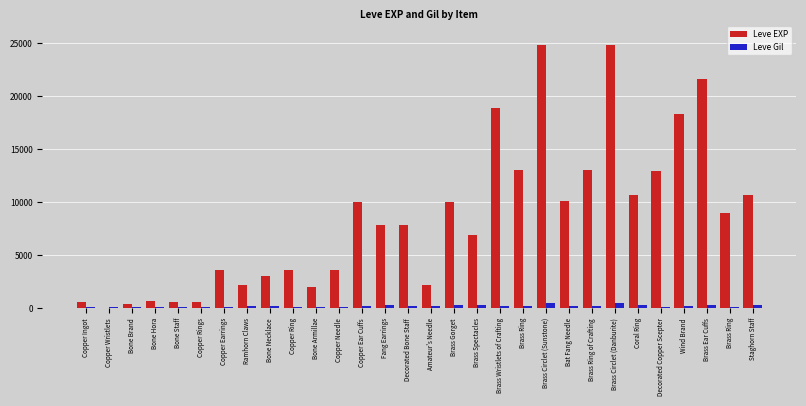

At which category is the sum across all series the highest?

Brass Circlet (Sunstone)